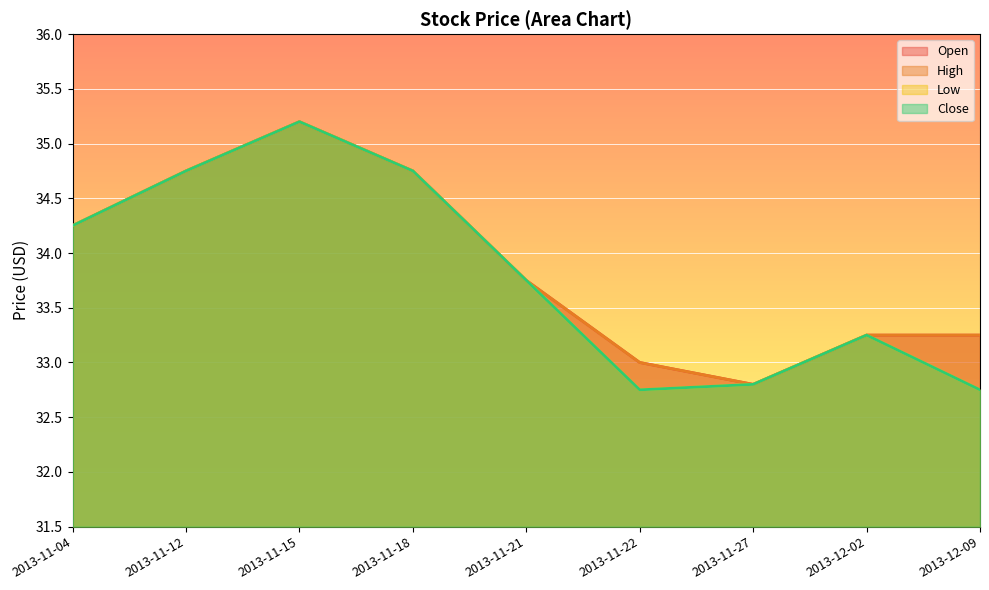

Which category has the highest value across all series?

2013-11-15